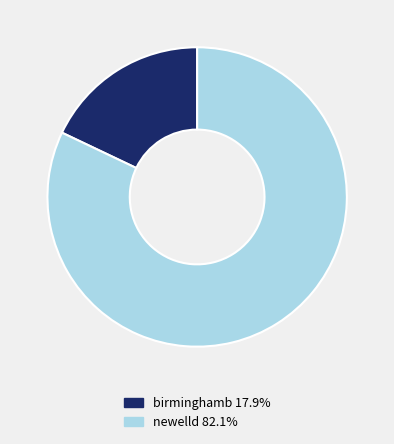

Combined, do birminghamb and newelld account for over 50%?

Yes